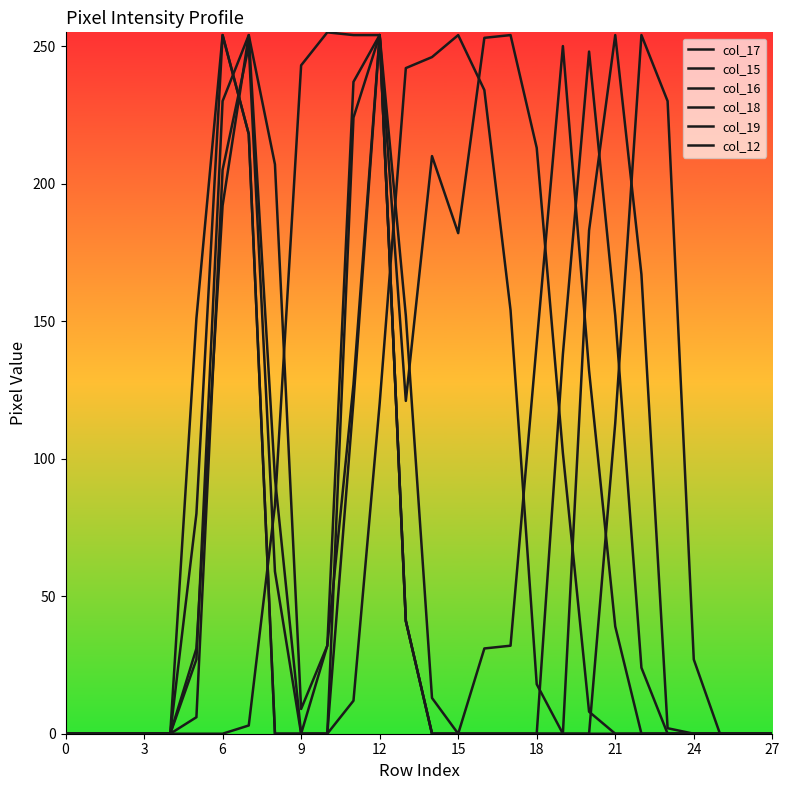

Does the chart have visible grid lines?

No